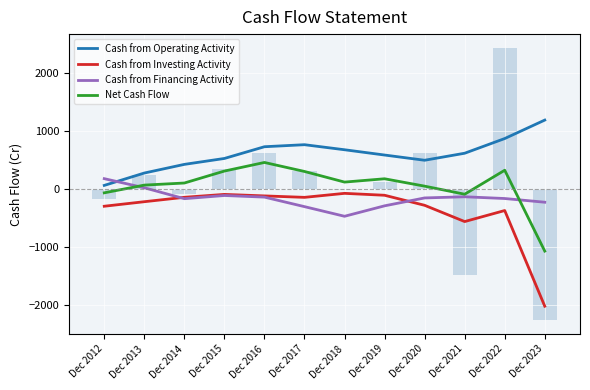

What is the total value across all series at Dec 2020?

89